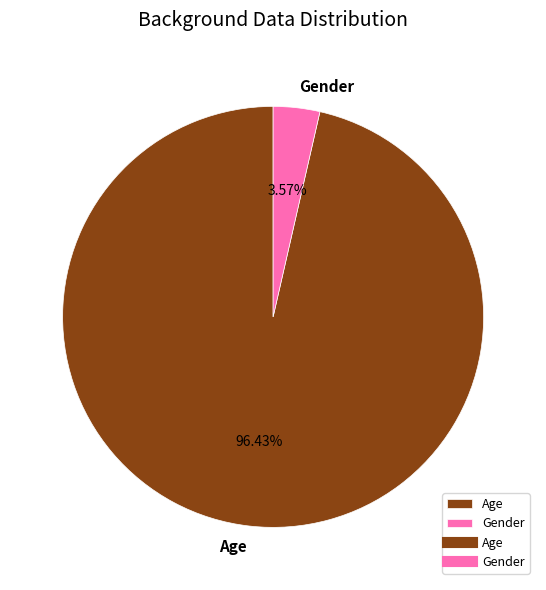

Which has a higher value, Gender or Age?

Age